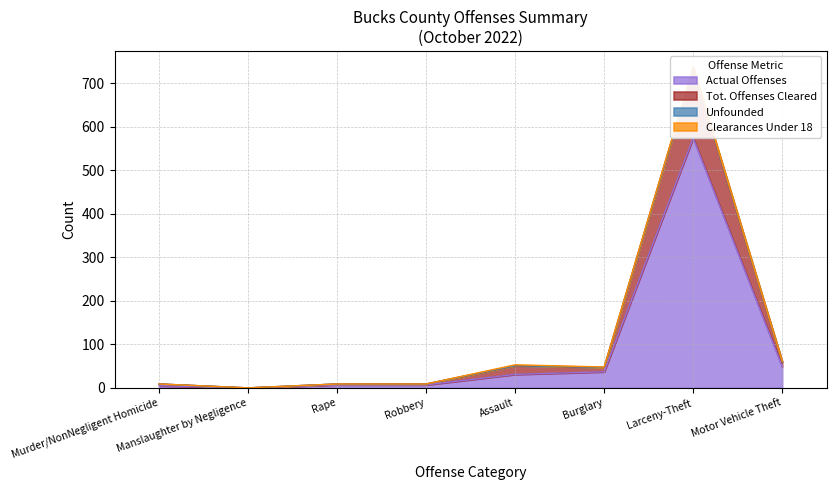

What is the difference between the highest and lowest values at Robbery?

2